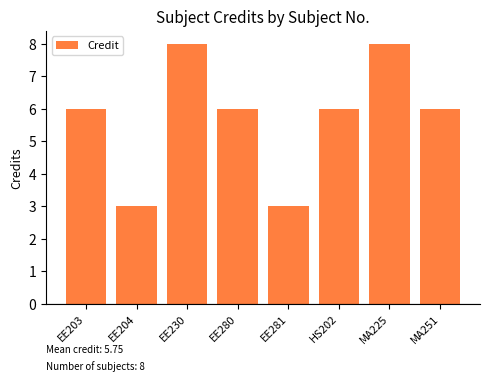

What is the smallest value displayed?

3